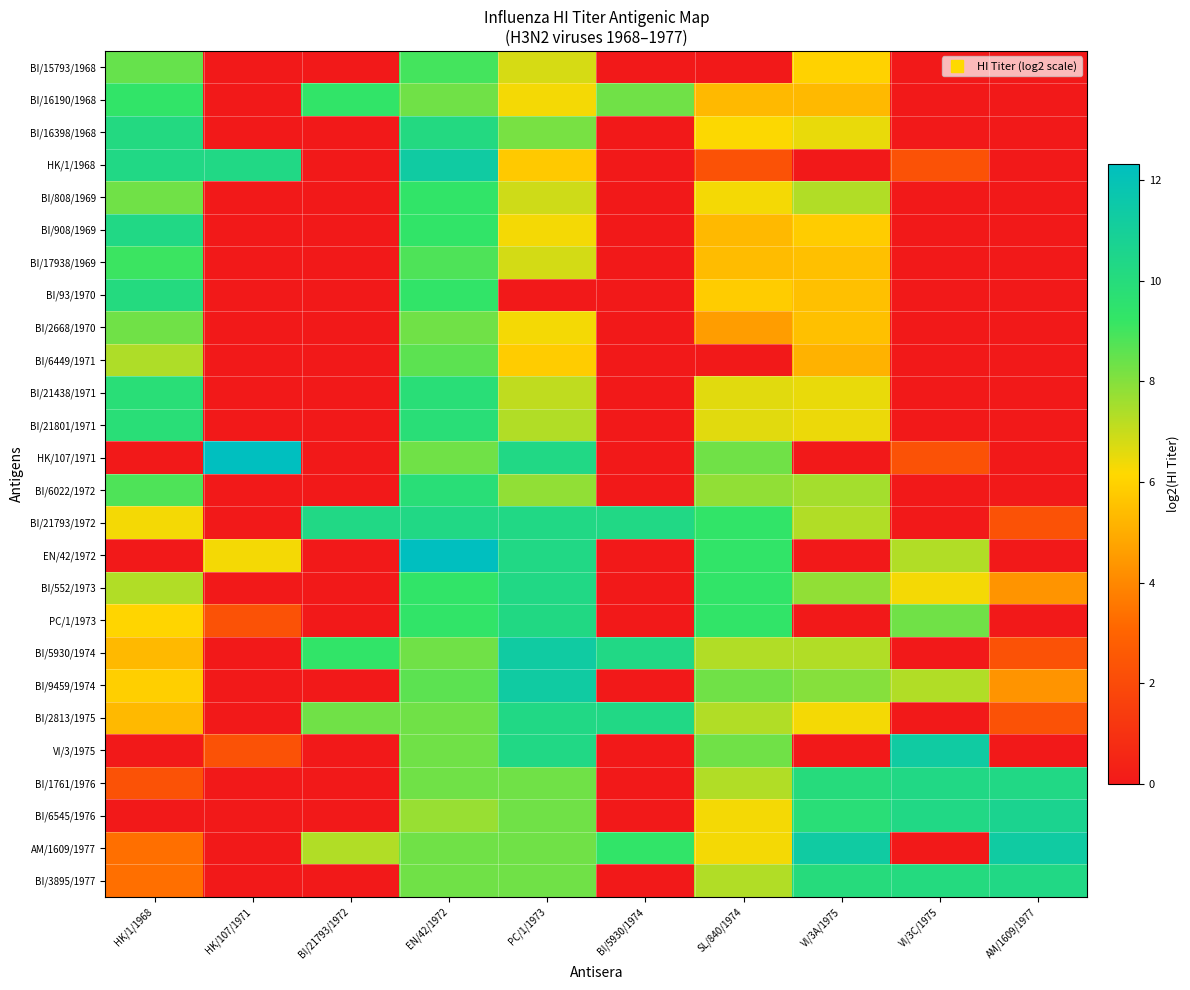

Rank the series by their maximum value, from lowest to highest.

BI/2668/1970, BI/6449/1971, BI/15793/1968, BI/17938/1969, BI/16190/1968, BI/808/1969, BI/21438/1971, BI/21801/1971, BI/6022/1972, BI/93/1970, BI/16398/1968, PC/1/1973, BI/908/1969, BI/21793/1972, BI/552/1973, BI/2813/1975, BI/1761/1976, BI/3895/1977, BI/6545/1976, HK/1/1968, BI/5930/1974, BI/9459/1974, VI/3/1975, AM/1609/1977, HK/107/1971, EN/42/1972